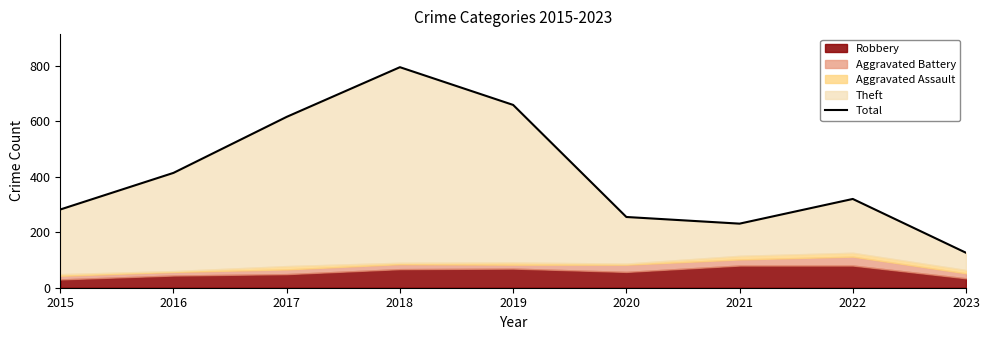

What is the average value?

411